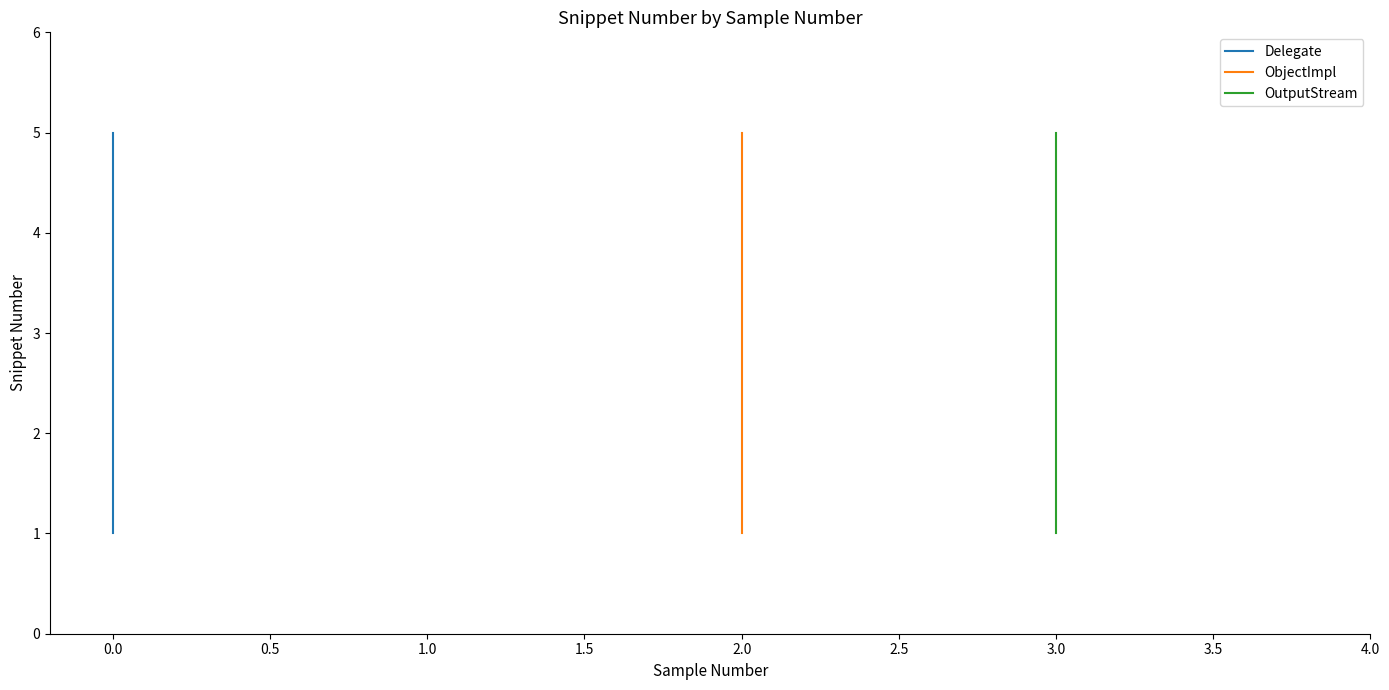

True or false: Delegate has a value of 3 at 0.0.

False